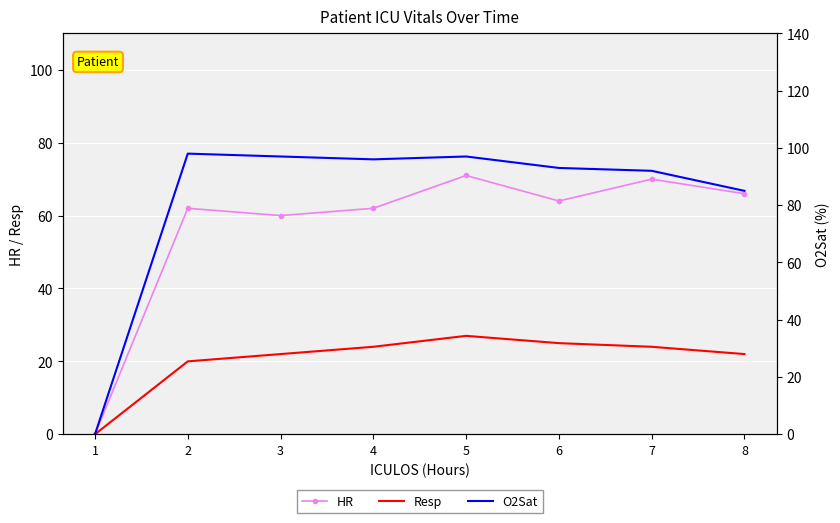

Reading right to left, list all the values displayed in this chart.

HR: 8=66	7=70	6=64	5=71	4=62	3=60	2=62	1=0
Resp: 8=22	7=24	6=25	5=27	4=24	3=22	2=20	1=0
O2Sat: 8=85	7=92	6=93	5=97	4=96	3=97	2=98	1=0